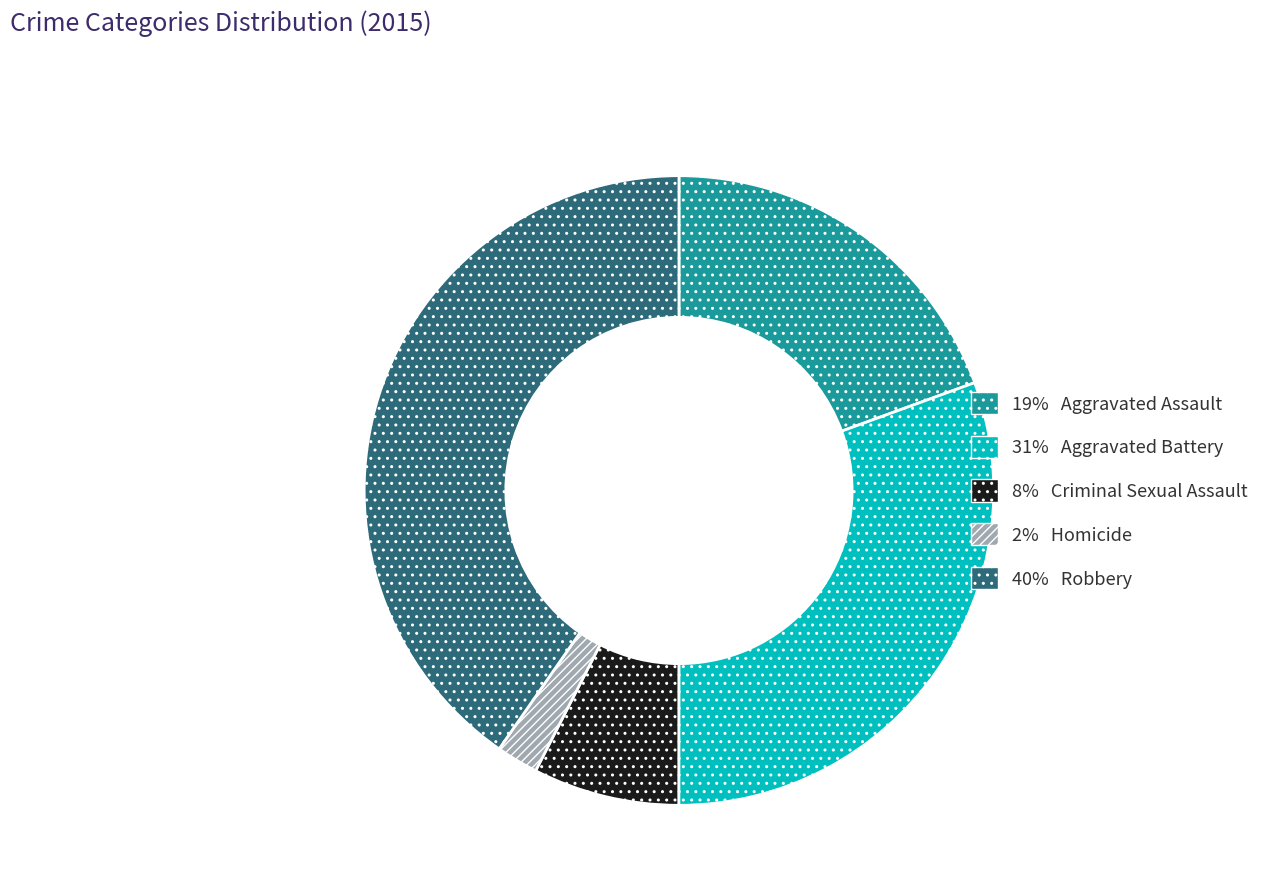

Is there any slice that represents more than half of the pie?

No